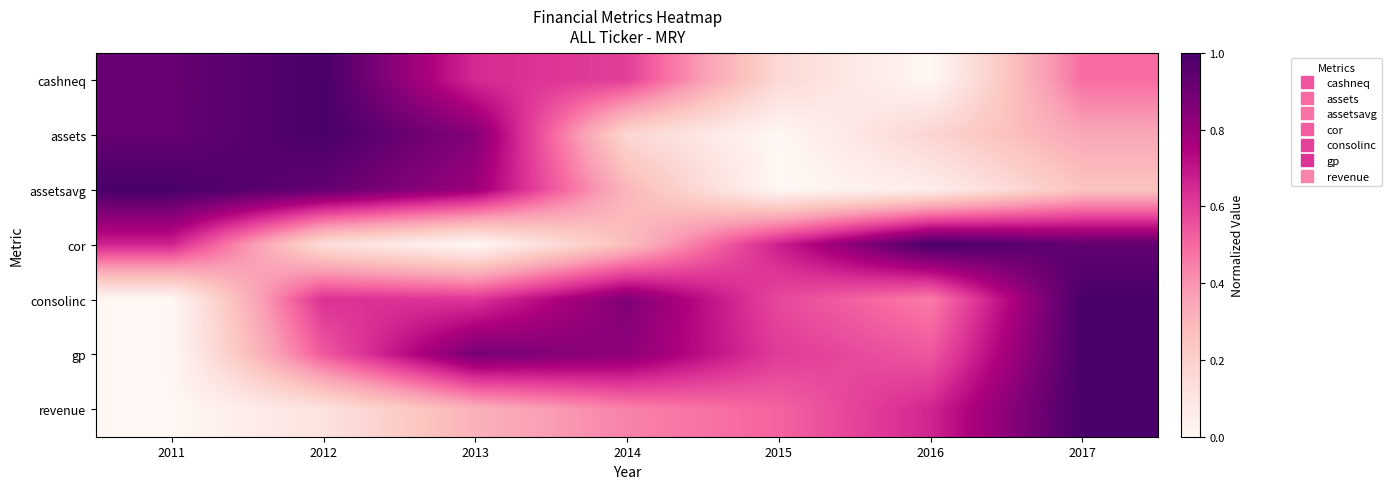

At which category is the sum across all series the highest?

2017